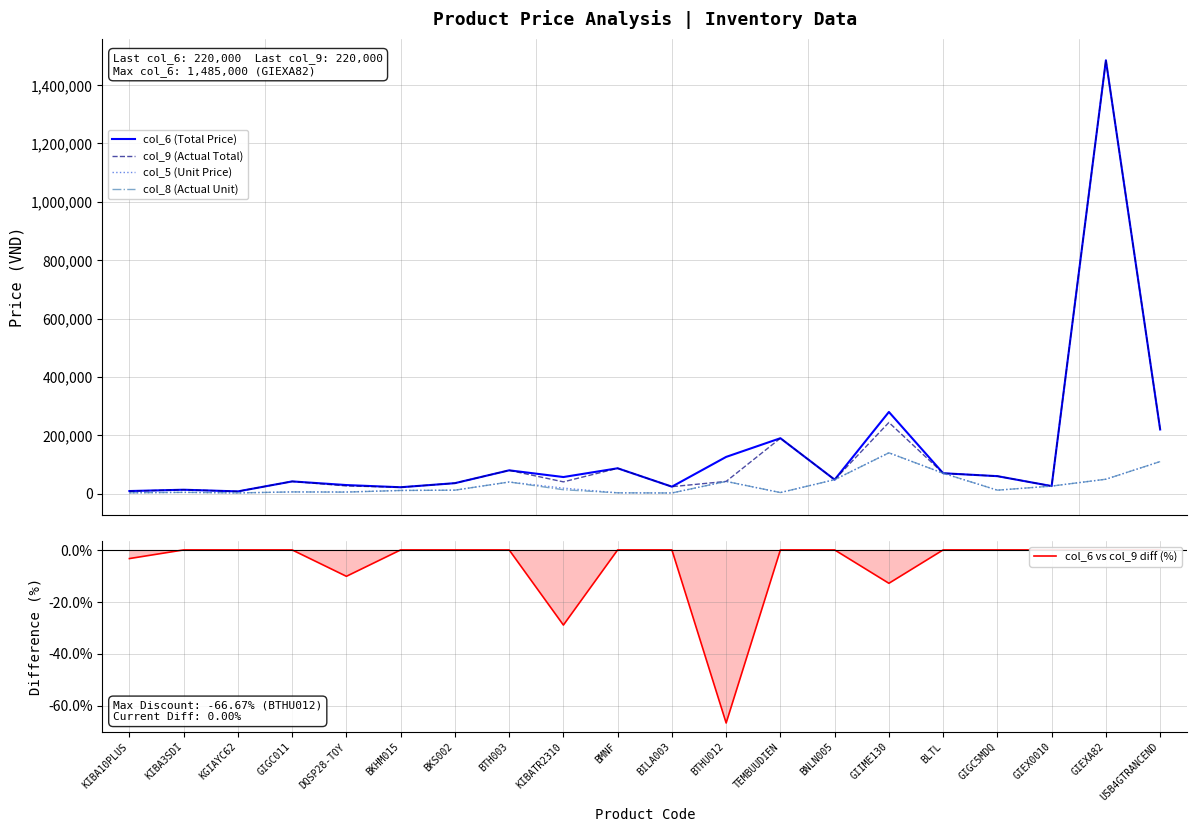

What is the spread (max minus min) of values at GIIME130?

280012.9